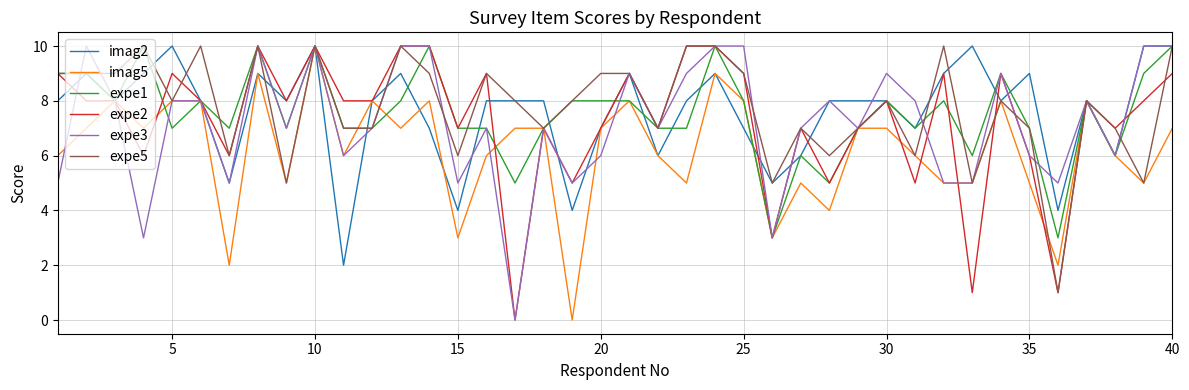

What is the greatest value displayed?

10